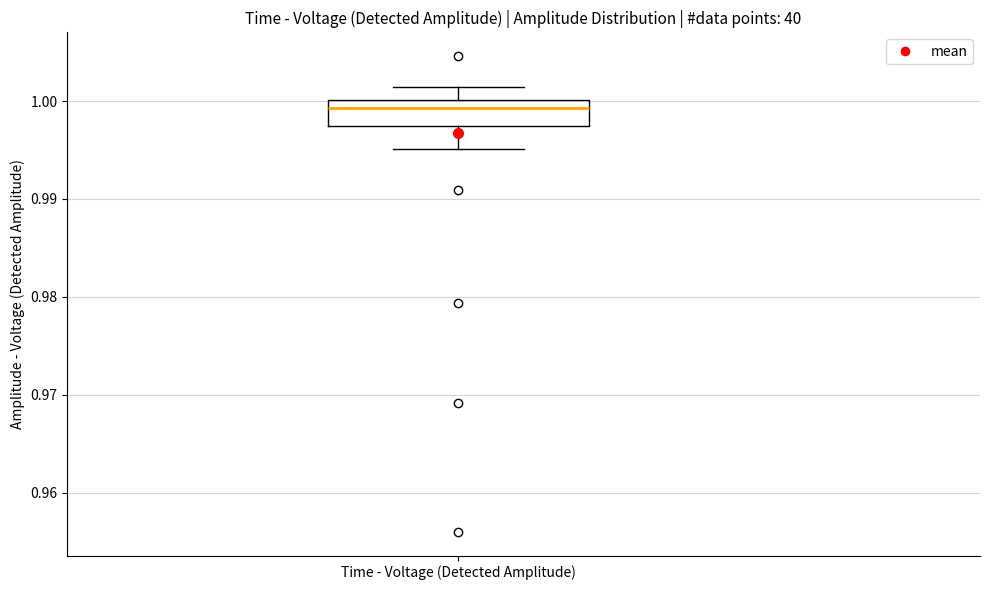

Transcribe this box plot: give where the median line is, the range the box spans, and where the two whiskers end, as read against the y-axis. The values are not printed on the chart, so give them approximately, as read against the axis.

median 0.999, box 0.997 to 1.000, whiskers 0.995 to 1.001